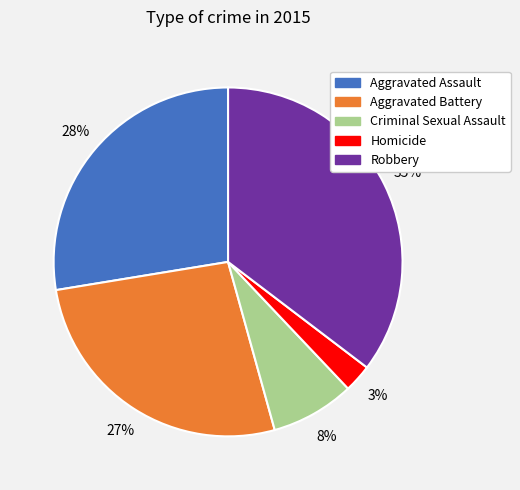

Is there any slice that represents more than half of the pie?

No